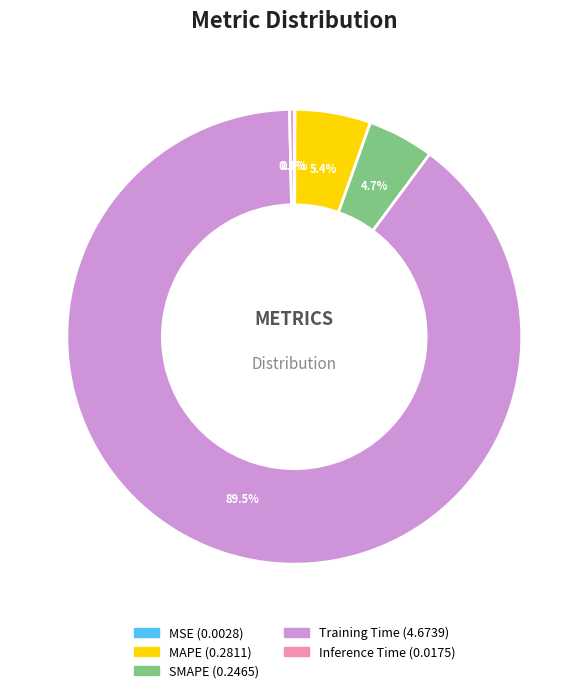

Which slice represents more than half of the pie?

Training Time